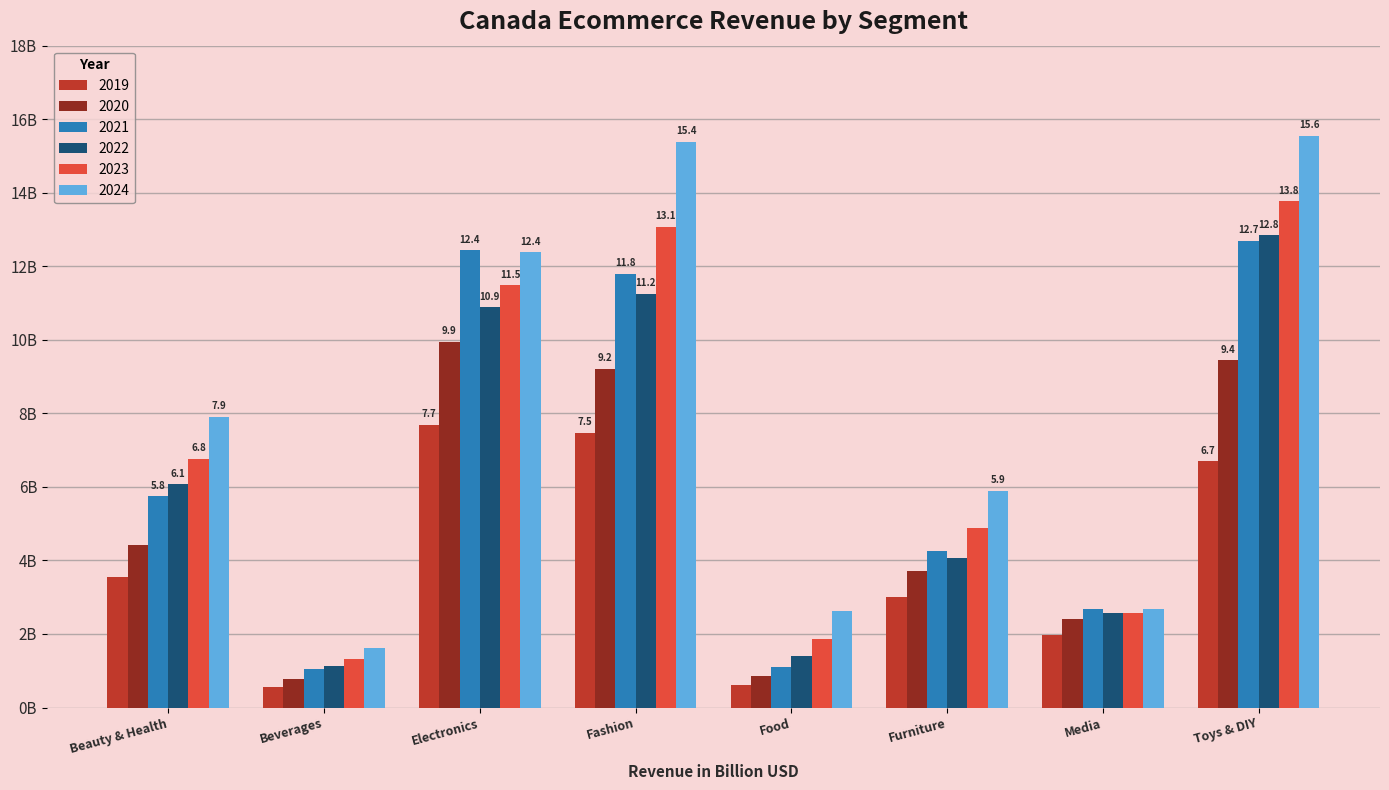

Rank the series by their maximum value, from highest to lowest.

2024, 2023, 2022, 2021, 2020, 2019